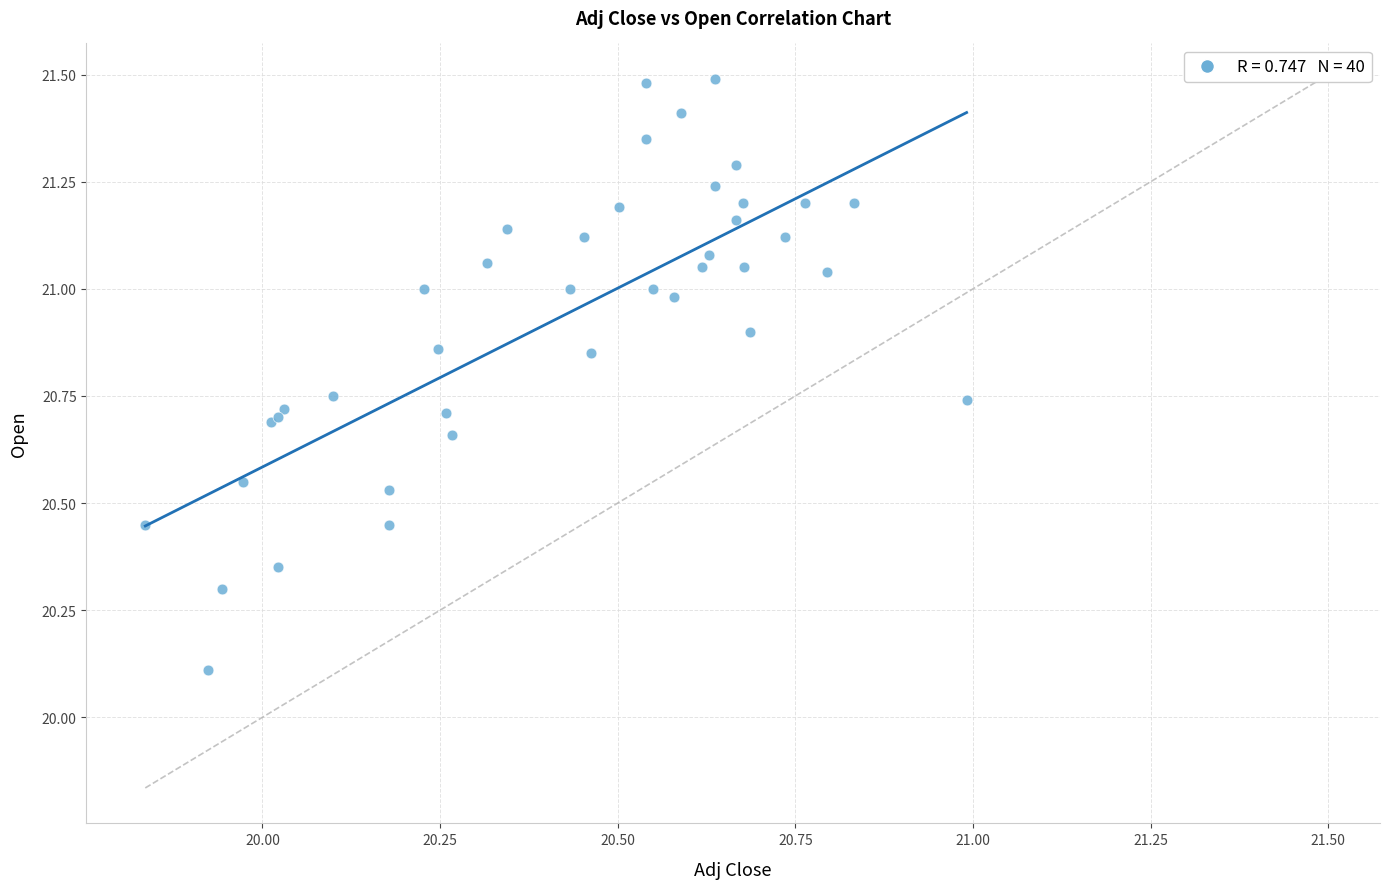

What Y value in the scatter plot is closest to 20?

20.1